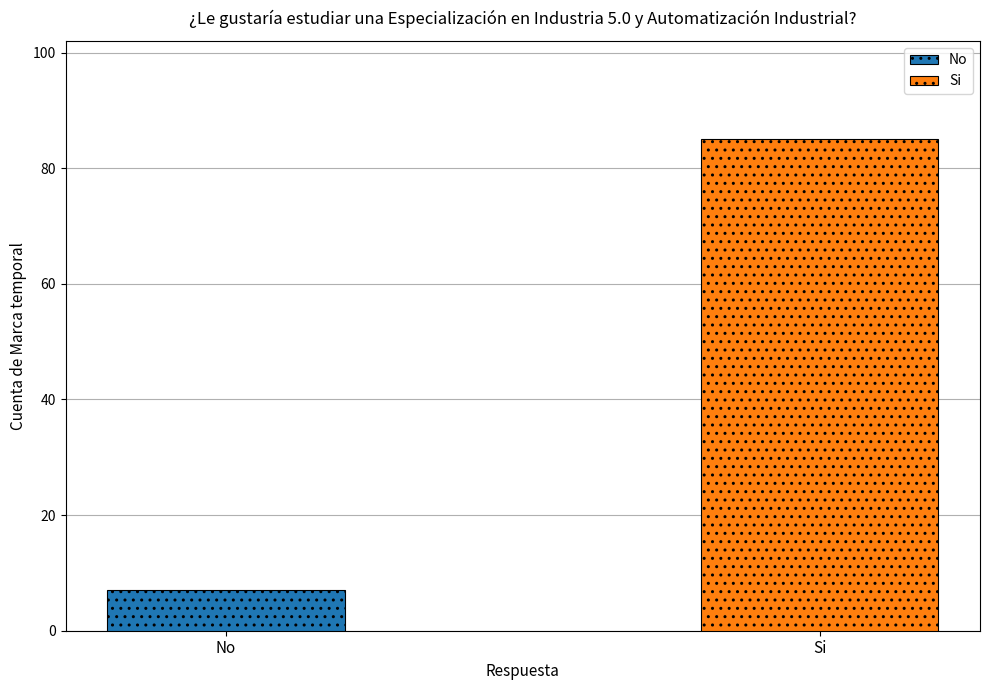

Which series has the largest range (max minus min)?

No